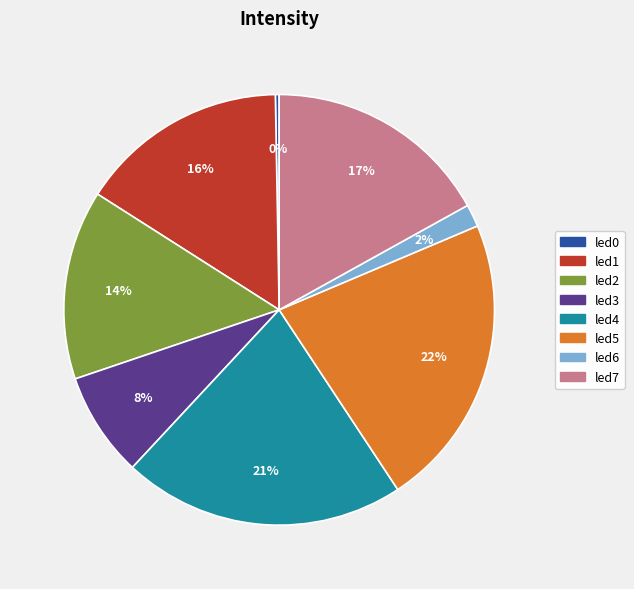

To the nearest percent, what is the difference between the led5 and led4 slice percentages?

1%